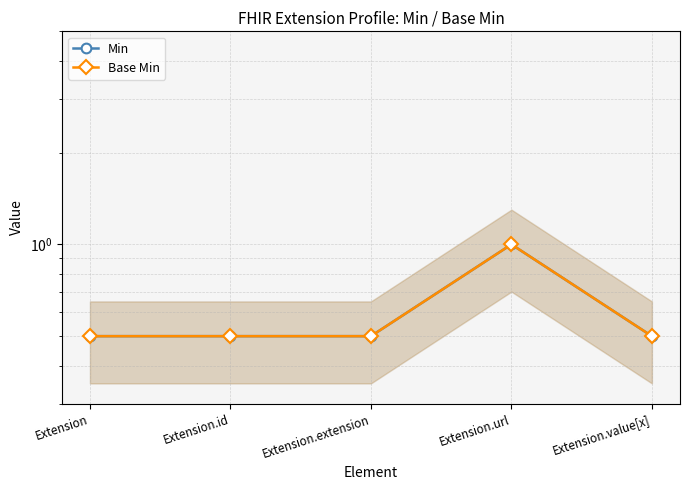

Which series changed the most between Extension.id and Extension.value[x]?

Min